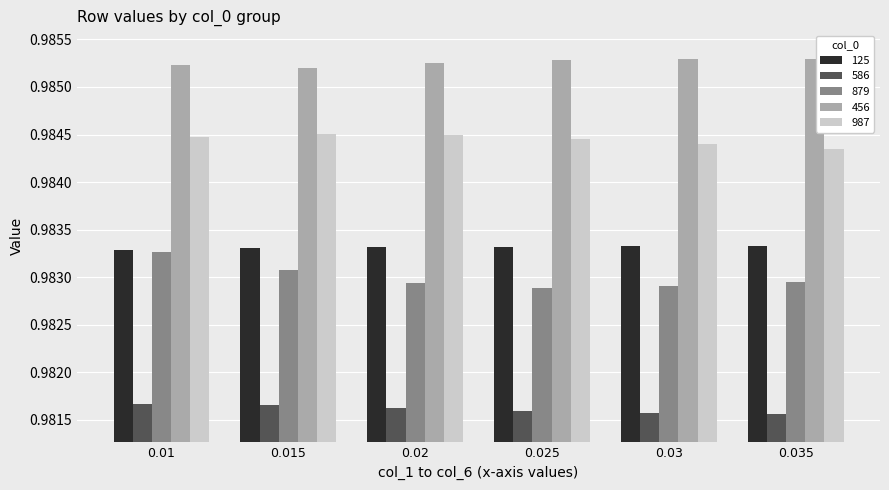

At 0.035, list the series in order from largest to smallest.

456, 987, 125, 879, 586